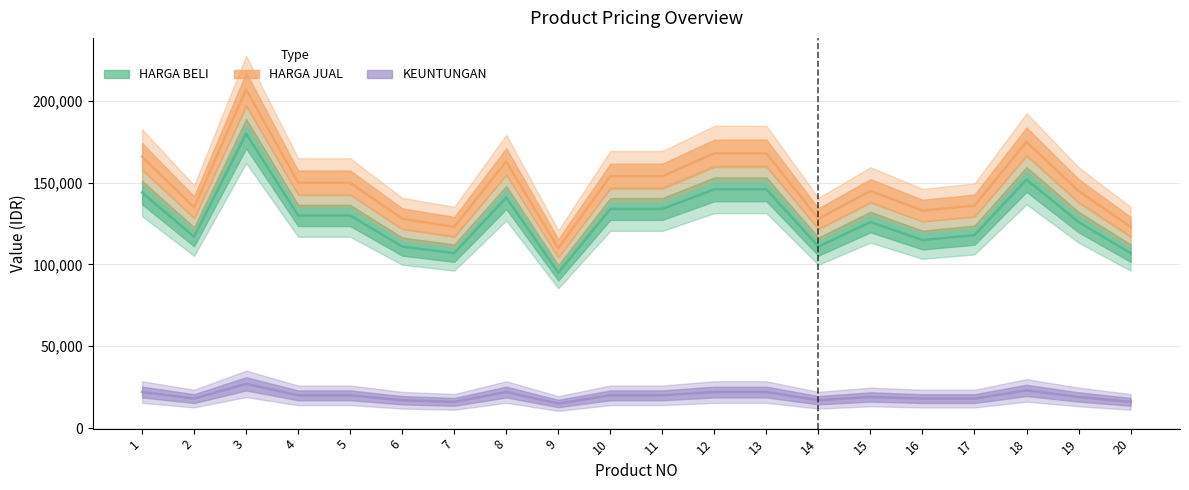

What is the sum of the HARGA BELI values at 19 and 8?

266800